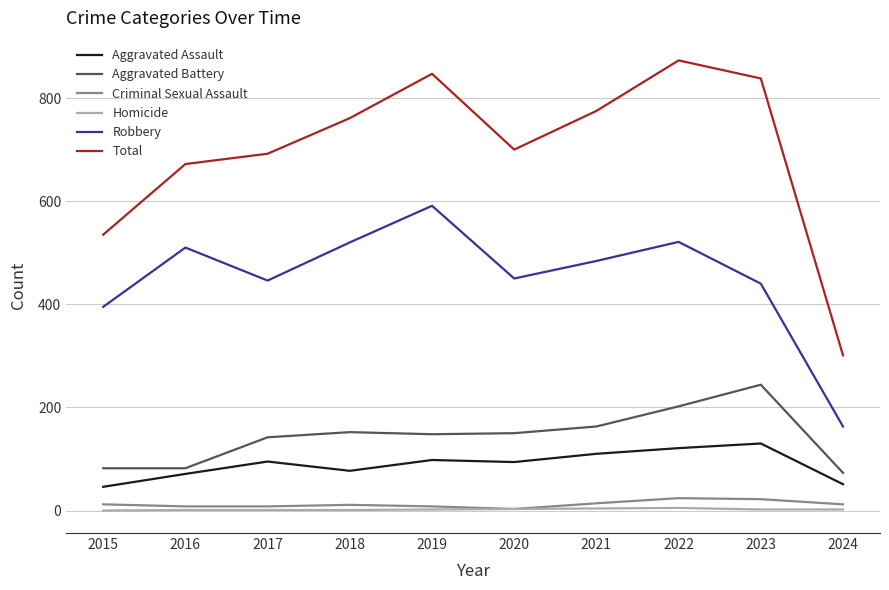

The value of Robbery at 2022 is 200. True or false?

False